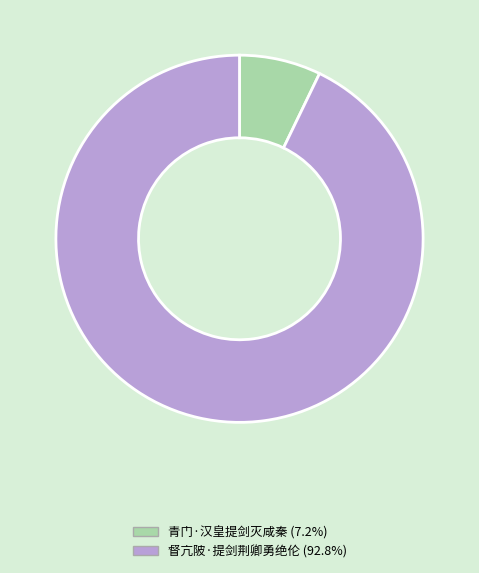

What is the smallest slice in the pie chart?

青门·汉皇提剑灭咸秦